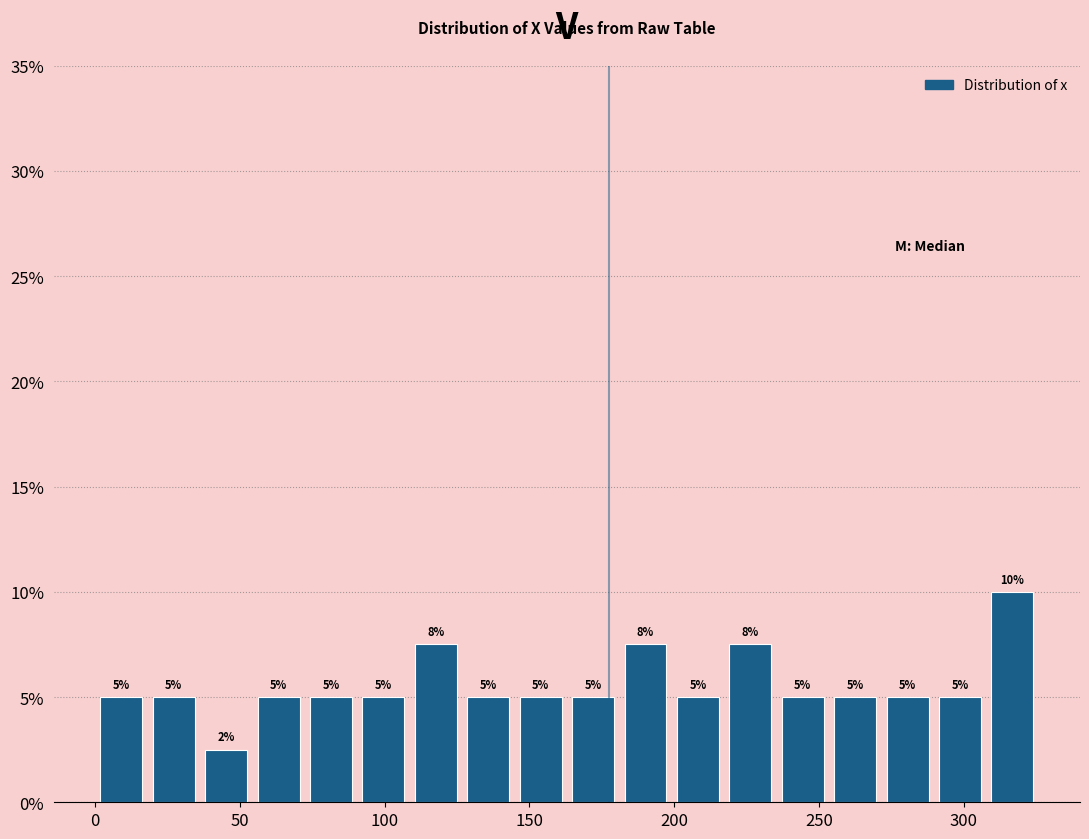

Around what value on the x-axis is the tallest bar? Give the approximate position of its centre, as read against the axis.

315